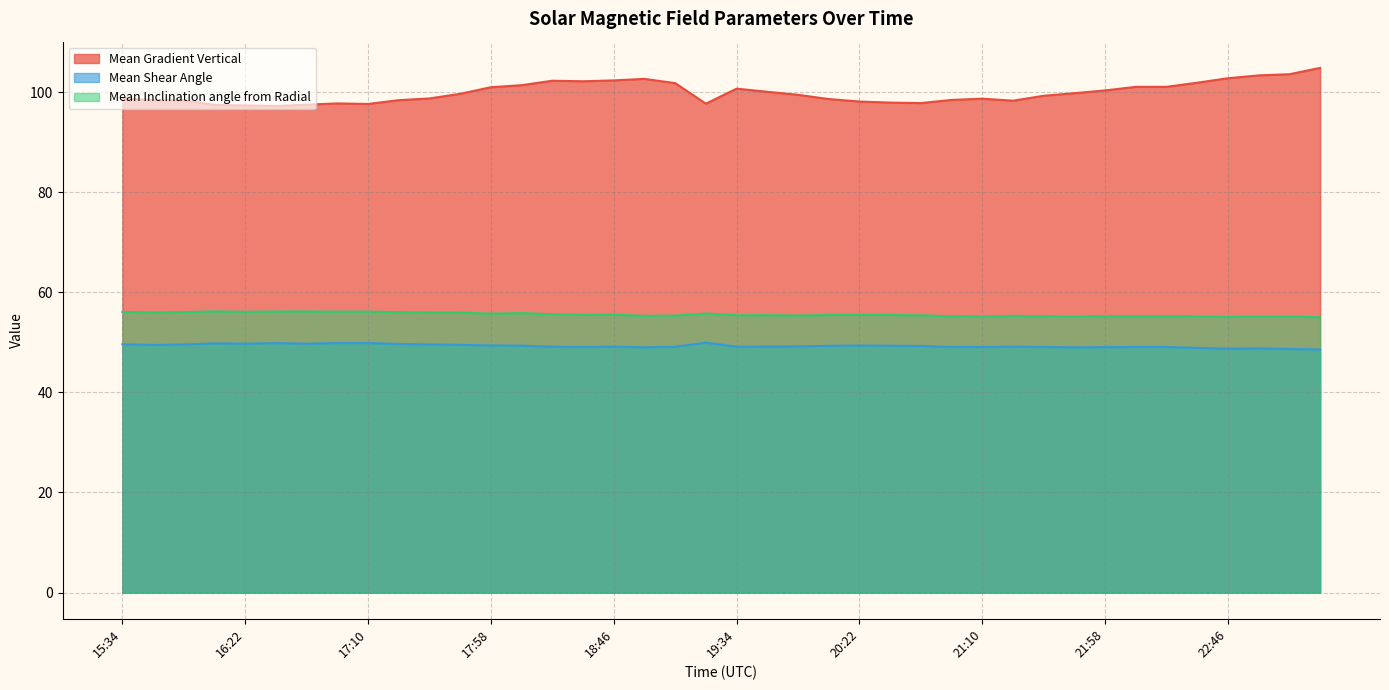

Reading right to left, list all the values displayed in this chart.

Mean Gradient Vertical: 104.8	103.6	103.3	102.8	101.9	101.1	101.1	100.3	99.8	99.3	98.3	98.7	98.4	97.8	97.9	98.1	98.6	99.5	100.1	100.7	97.7	101.8	102.6	102.3	102.2	102.3	101.4	101.0	99.7	98.7	98.4	97.6	97.7	97.5	97.2	97.3	97.4	98.4	98.4	98.7
Mean Shear Angle: 48.6	48.7	48.8	48.7	48.9	49.1	49.1	49.0	49.0	49.1	49.1	49.0	49.1	49.3	49.3	49.4	49.3	49.2	49.2	49.1	49.9	49.1	49.0	49.1	49.1	49.1	49.3	49.4	49.5	49.6	49.7	49.9	49.9	49.7	49.8	49.7	49.8	49.6	49.5	49.6
Mean Inclination angle from Radial: 55.0	55.2	55.1	55.1	55.2	55.3	55.2	55.2	55.1	55.2	55.3	55.1	55.2	55.4	55.5	55.5	55.5	55.4	55.4	55.4	55.8	55.3	55.3	55.5	55.5	55.6	55.8	55.7	55.9	56.0	56.0	56.1	56.1	56.2	56.2	56.1	56.2	56.0	56.0	56.1